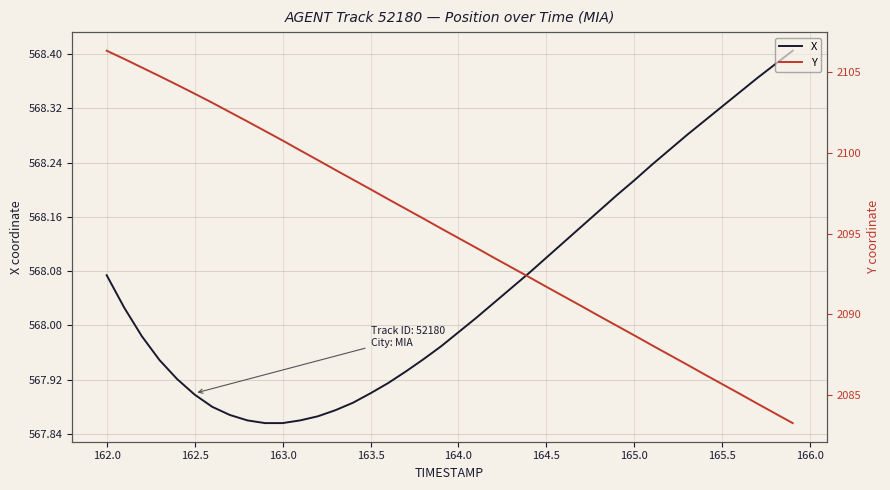

Reading left to right, what are all the values shown in this chart?

X: 568.1	568.0	568.0	567.9	567.9	567.9	567.9	567.9	567.9	567.9	567.9	567.9	567.9	567.9	567.9	567.9	567.9	567.9	568.0	568.0	568.0	568.0	568.0	568.1	568.1	568.1	568.1	568.1	568.2	568.2	568.2	568.2	568.3	568.3	568.3	568.3	568.3	568.4	568.4	568.4
Y: 2106.3	2105.8	2105.3	2104.8	2104.2	2103.7	2103.1	2102.5	2101.9	2101.4	2100.8	2100.2	2099.6	2098.9	2098.3	2097.8	2097.1	2096.5	2095.9	2095.3	2094.7	2094.1	2093.5	2092.9	2092.3	2091.7	2091.1	2090.5	2089.9	2089.3	2088.7	2088.1	2087.5	2086.9	2086.3	2085.7	2085.1	2084.5	2083.9	2083.3